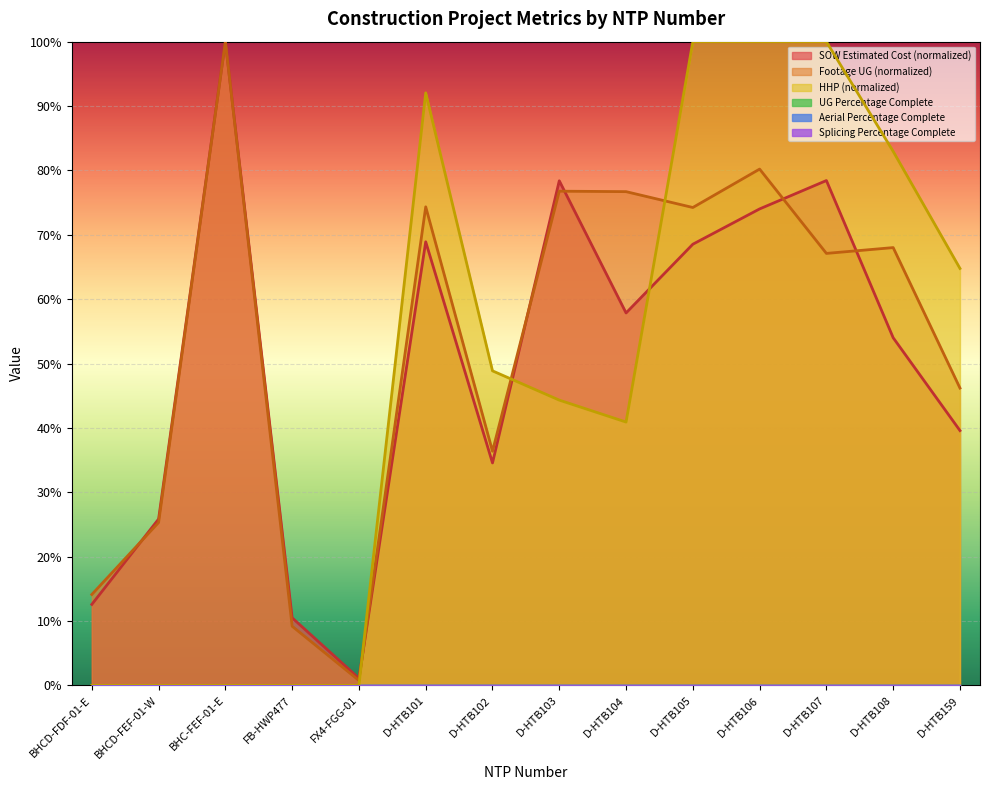

Reading right to left, what are all the values shown in this chart?

SOW Estimated Cost: D-HTB159=39.6	D-HTB108=54.0	D-HTB107=78.4	D-HTB106=74.0	D-HTB105=68.5	D-HTB104=57.9	D-HTB103=78.4	D-HTB102=34.6	D-HTB101=68.9	FX4-FGG-01=1.1	FB-HWP477=10.5	BHC-FEF-01-E=100.0	BHCD-FEF-01-W=25.8	BHCD-FDF-01-E=12.6
Footage UG: D-HTB159=46.2	D-HTB108=68.0	D-HTB107=67.1	D-HTB106=80.2	D-HTB105=74.2	D-HTB104=76.7	D-HTB103=76.8	D-HTB102=36.4	D-HTB101=74.3	FX4-FGG-01=0.8	FB-HWP477=9.2	BHC-FEF-01-E=100.0	BHCD-FEF-01-W=25.3	BHCD-FDF-01-E=14.1
HHP: D-HTB159=64.8	D-HTB108=83.0	D-HTB107=100.0	D-HTB106=100.0	D-HTB105=100.0	D-HTB104=40.9	D-HTB103=44.3	D-HTB102=48.9	D-HTB101=92.0	FX4-FGG-01=0.0	FB-HWP477=0.0	BHC-FEF-01-E=0.0	BHCD-FEF-01-W=0.0	BHCD-FDF-01-E=0.0